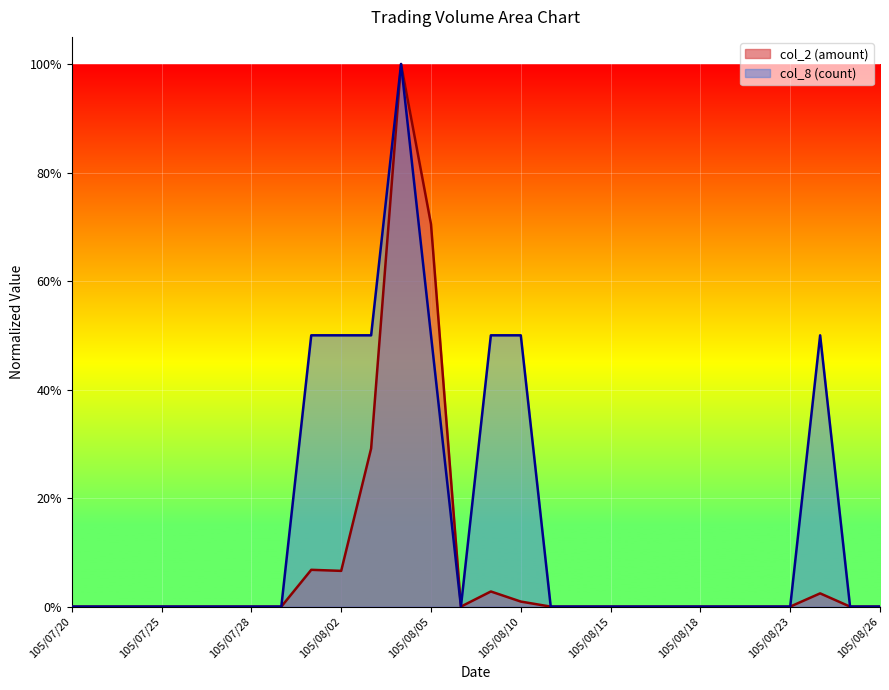

Rank the series at 105/08/26 from lowest to highest value.

col_2, col_8